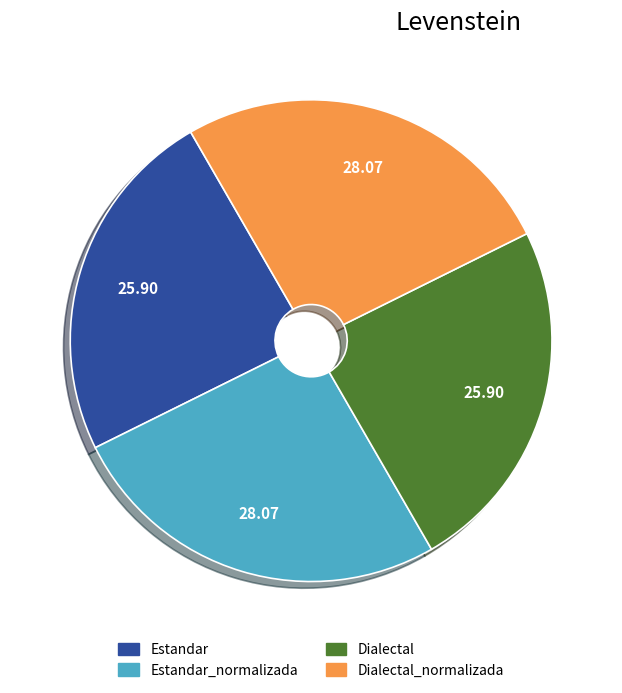

Is there any slice that represents more than half of the pie?

No